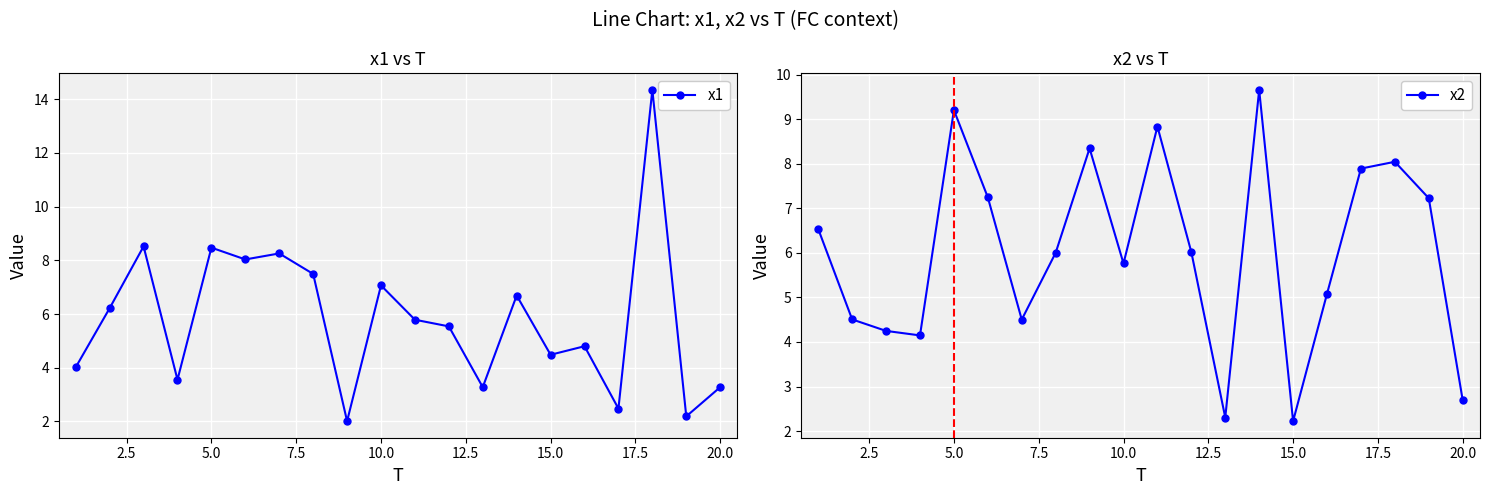

True or false: x1 has more than 2 points higher than both neighbors.

True